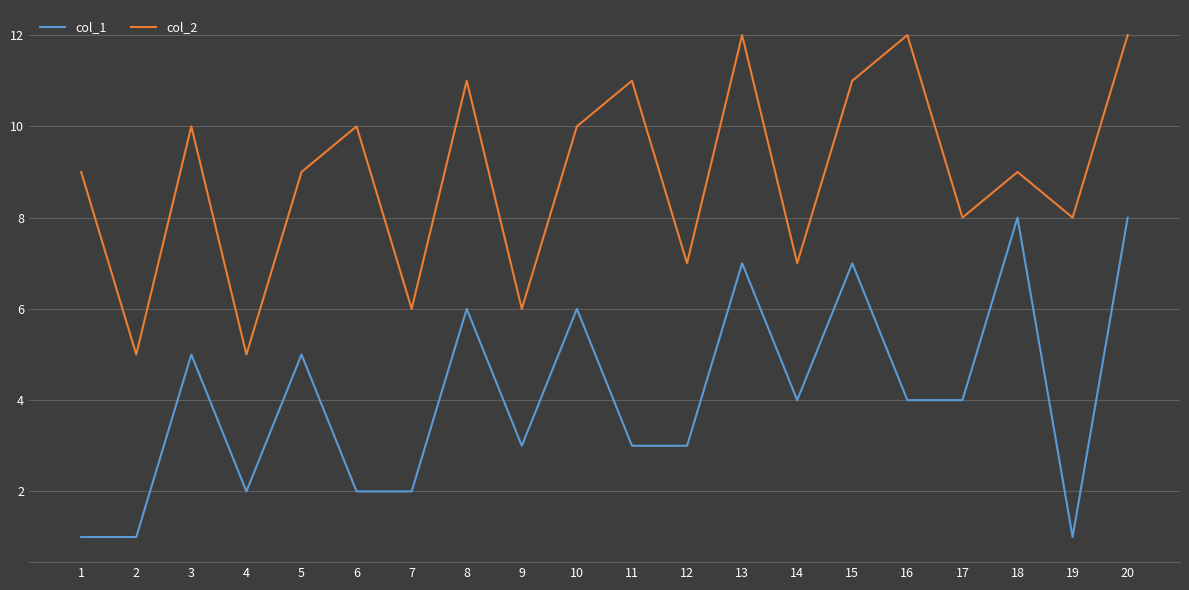

What is the difference between the col_2 values at 12 and 5?

2